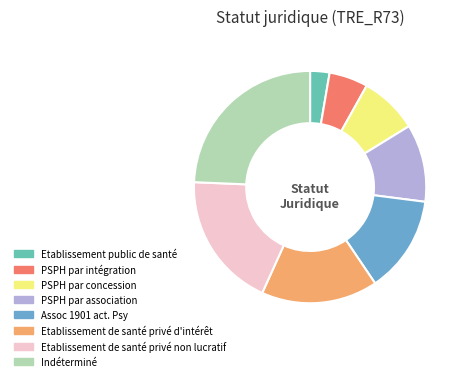

Does Indéterminé account for over 50% of the chart?

No